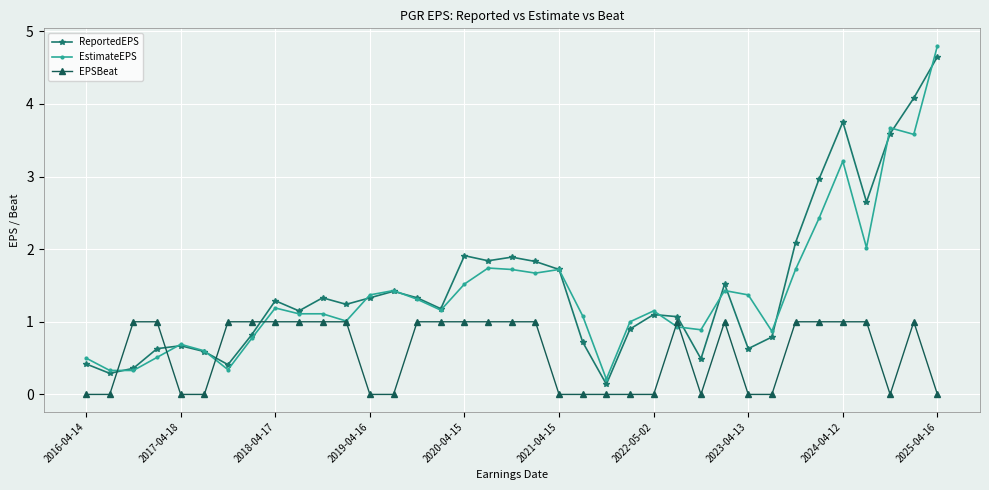

What is the average value of the EPSBeat series?

0.6